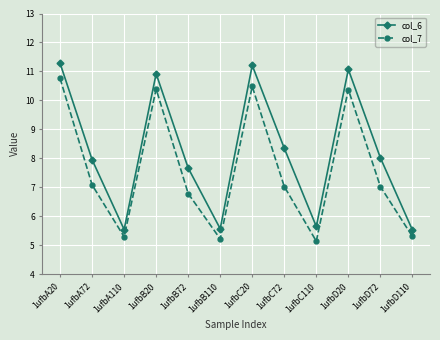

What is the difference between the maximum and minimum values in the col_7 series?

5.6